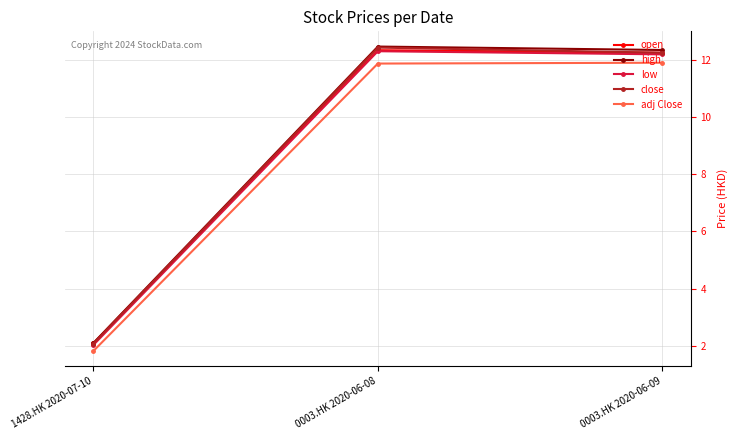

How many lines are shown in the chart?

5